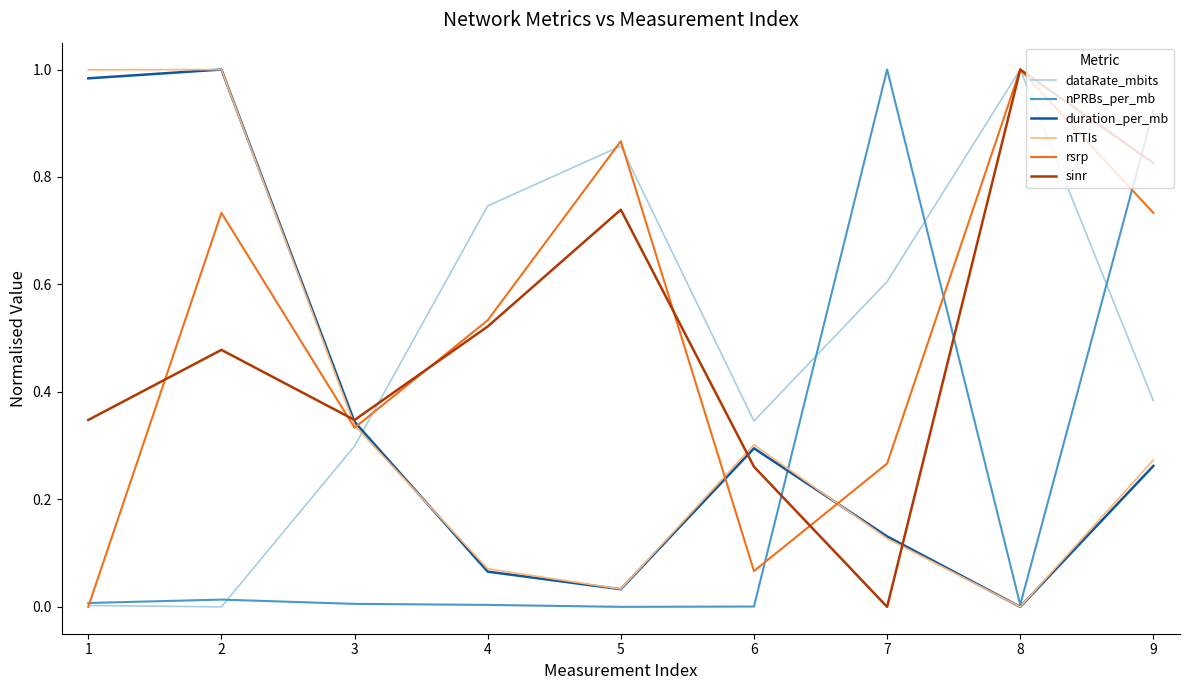

Which series changed the most between 6 and 7?

nPRBs_per_mb